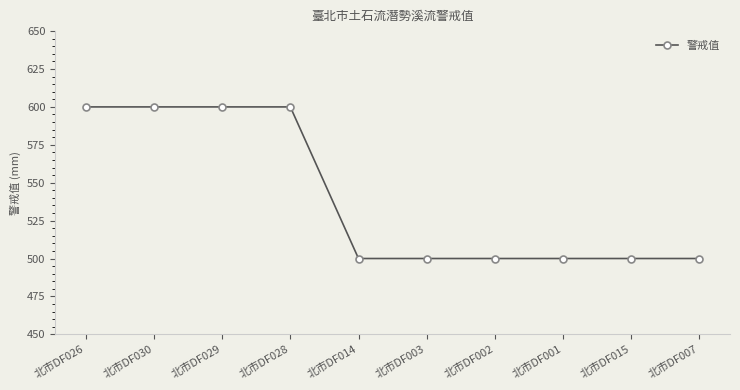

What is the ratio of the value at 北市DF015 to the value at 北市DF026?

0.8